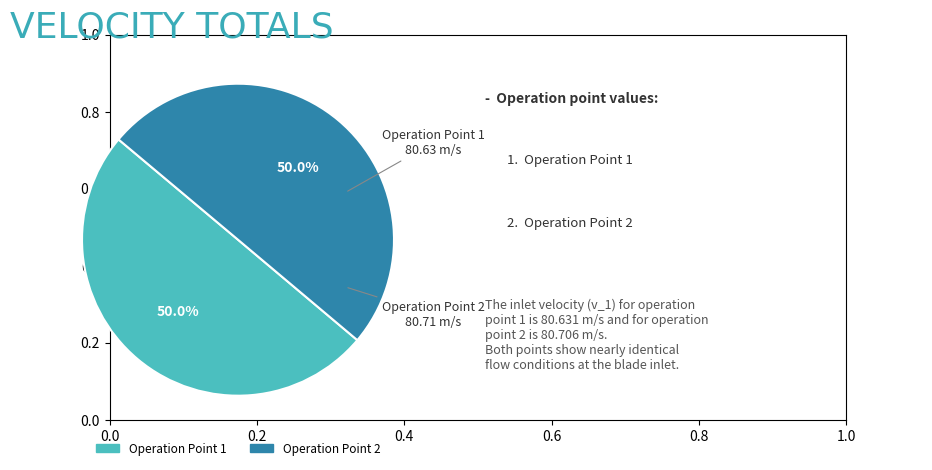

Combined, do Operation Point 1 and Operation Point 2 account for over 50%?

Yes